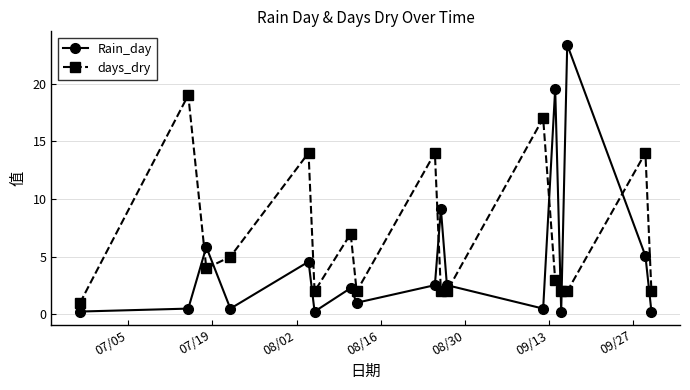

Reading left to right, extract all data points from this chart.

Rain_day: 0.3	0.5	5.8	0.5	4.6	0.3	2.3	1.0	2.5	9.1	2.5	0.5	19.6	0.3	23.4	5.1	0.3
days_dry: 1.0	19.0	4.0	5.0	14.0	2.0	7.0	2.0	14.0	2.0	2.0	17.0	3.0	2.0	2.0	14.0	2.0